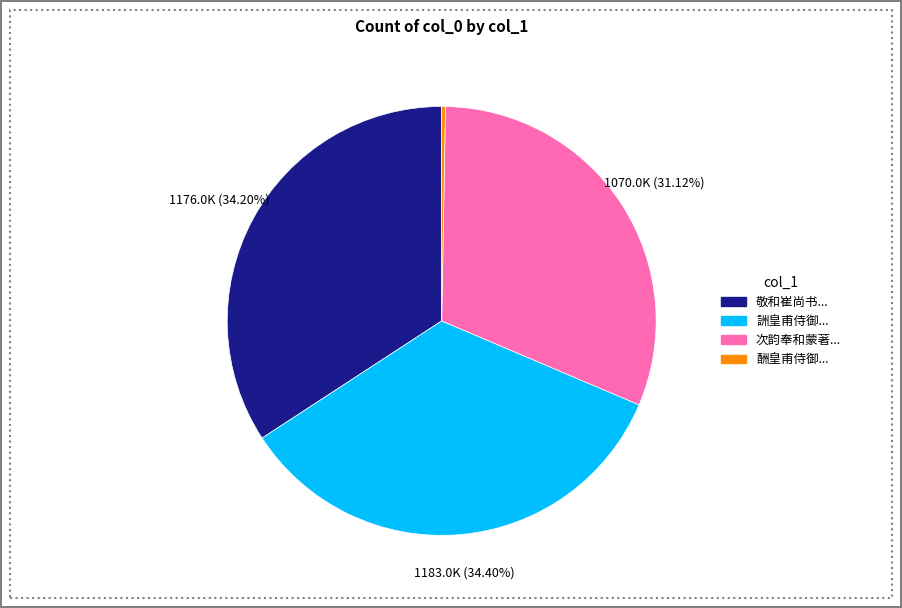

Does any single category account for the majority?

No